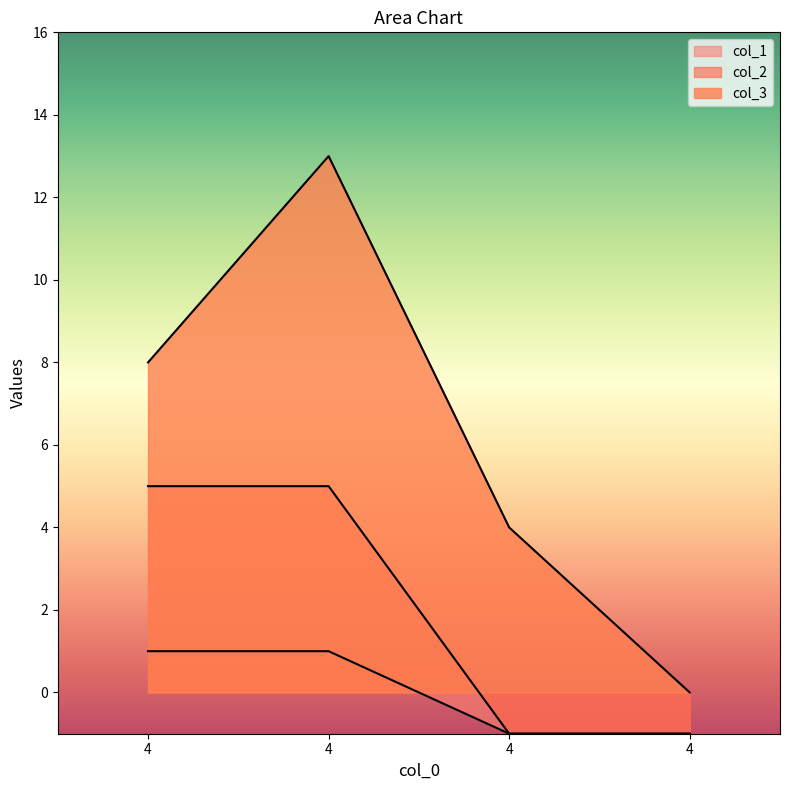

How many positive values does the col_3 series have?

3